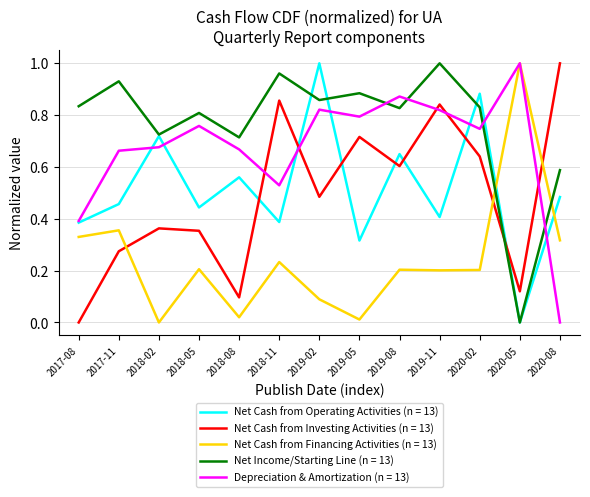

Which series has the largest total across all categories?

Net Income/Starting Line (n = 13)